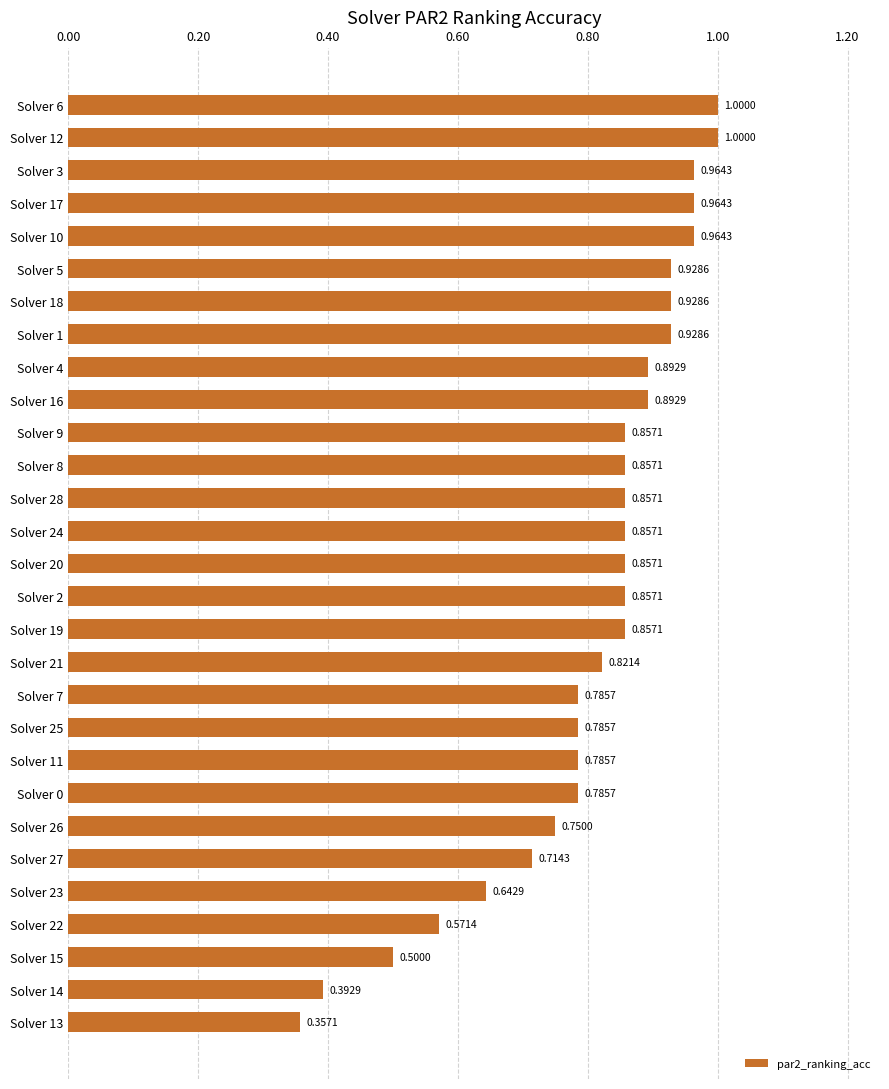

Count the number of data series in this chart.

1